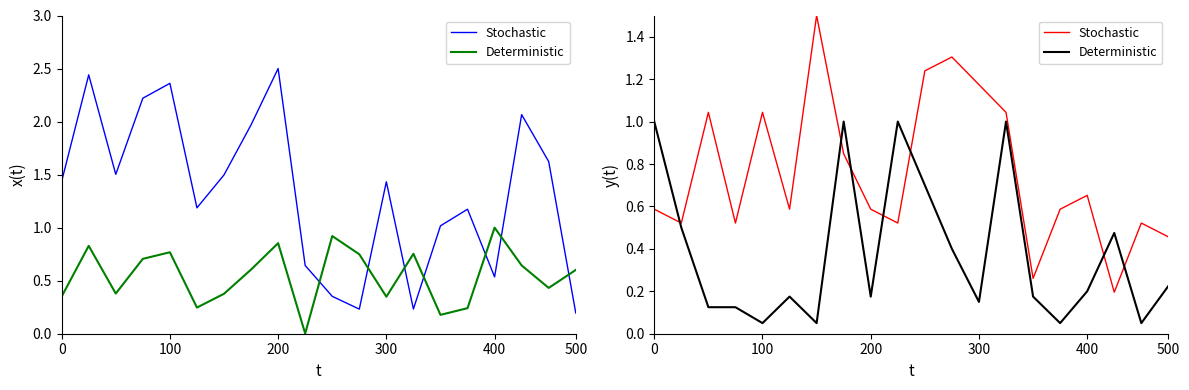

Does the chart display data point markers on the line(s)?

No